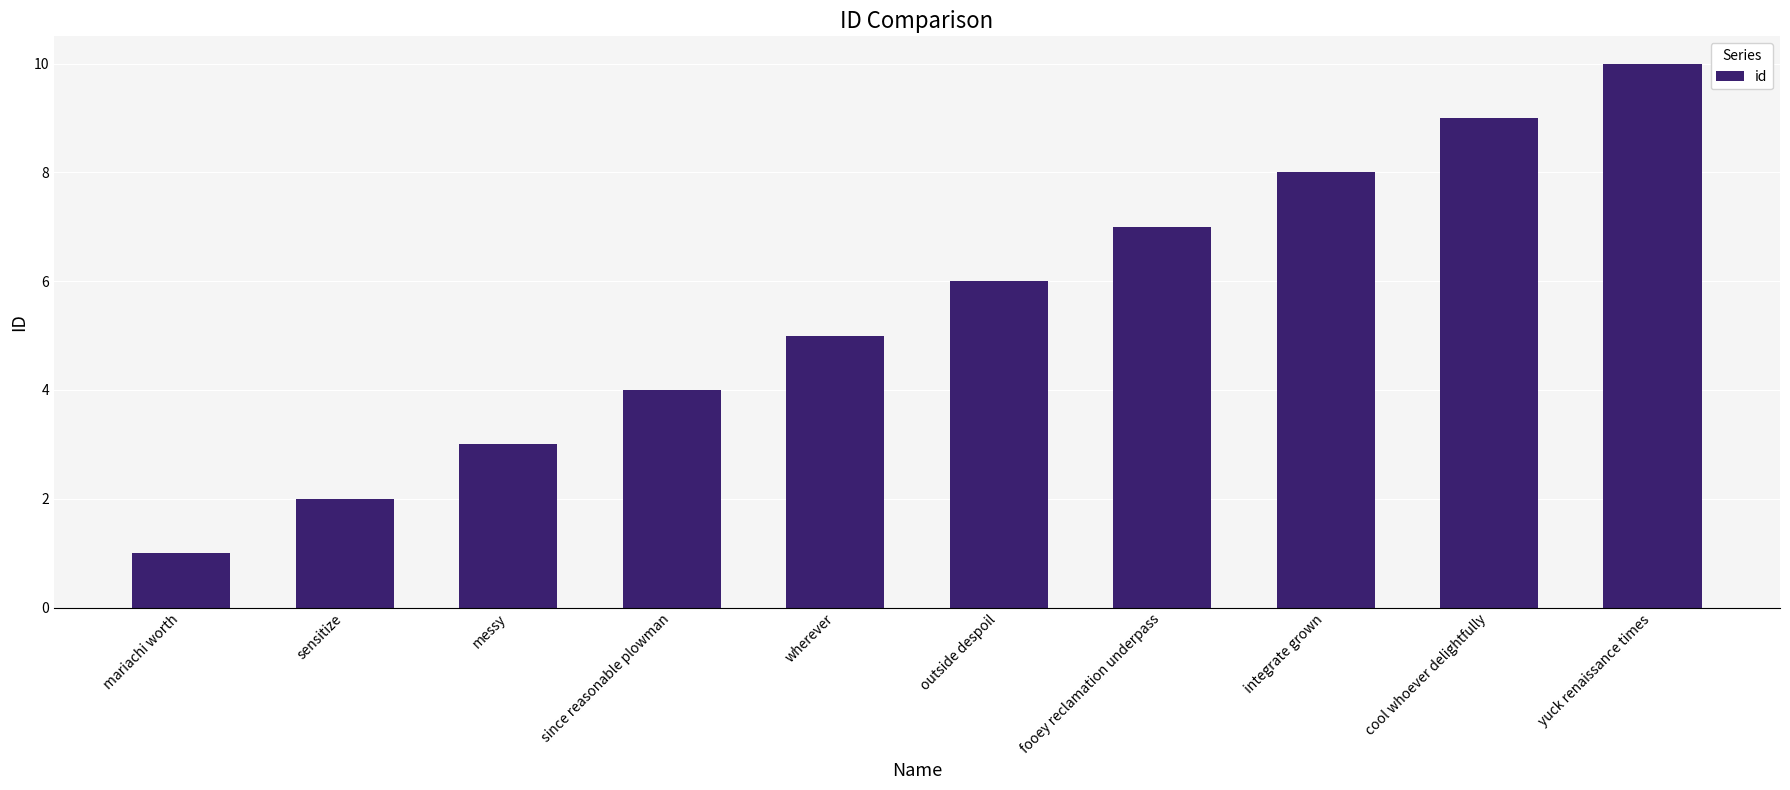

What is the difference between the maximum and minimum values?

9